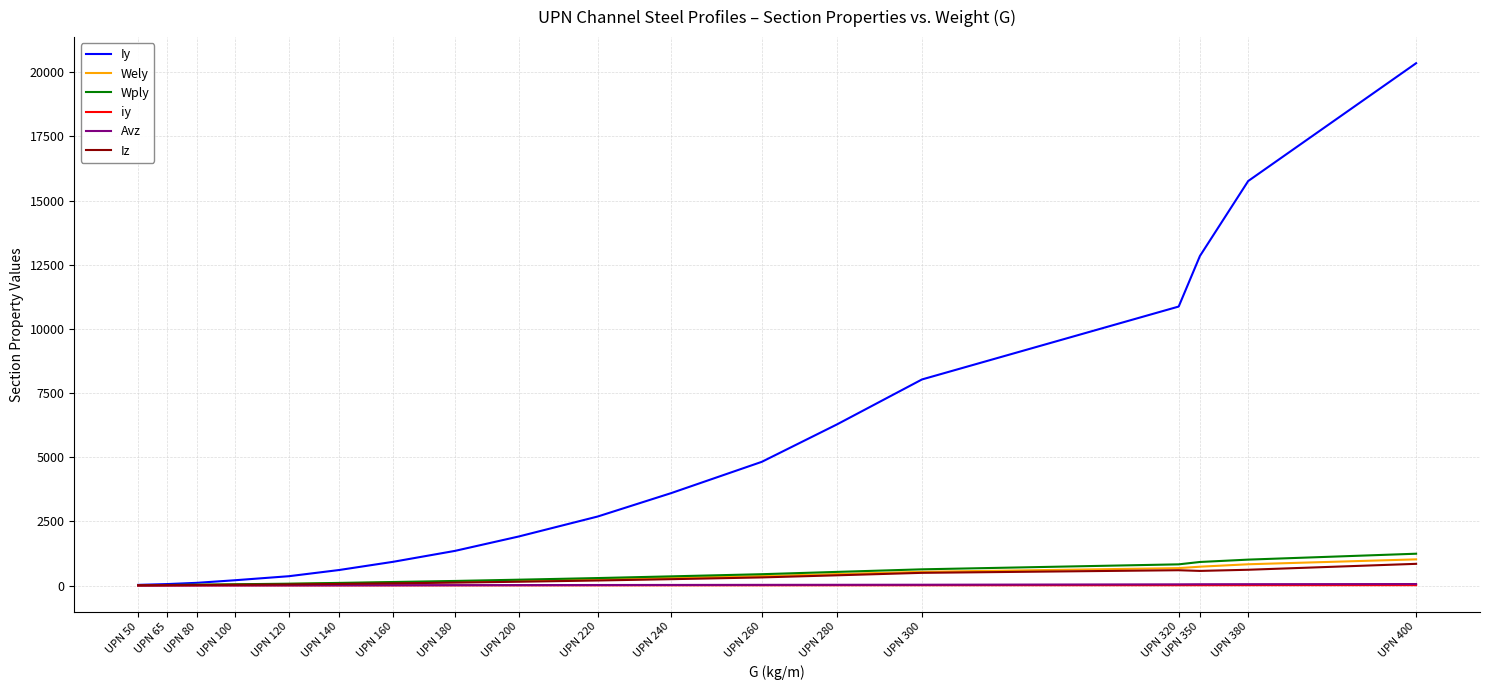

Between UPN 50 and UPN 280, which series saw the biggest shift?

Iy